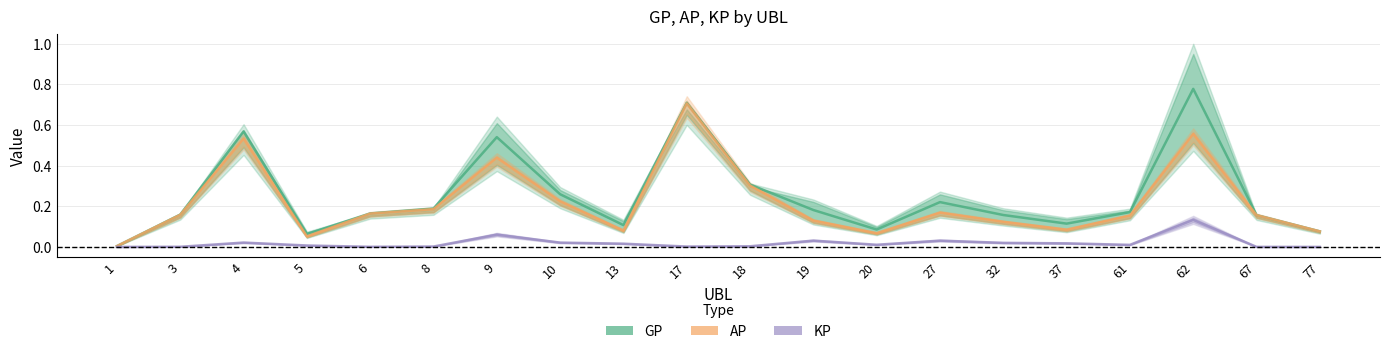

Reading right to left, extract all data points from this chart.

GP: 0.1	0.2	0.8	0.2	0.1	0.2	0.2	0.1	0.2	0.3	0.7	0.1	0.3	0.5	0.2	0.2	0.1	0.6	0.2	0.0
AP: 0.1	0.2	0.6	0.2	0.1	0.1	0.2	0.1	0.1	0.3	0.7	0.1	0.2	0.4	0.2	0.2	0.1	0.5	0.2	0.0
KP: 0.0	0.0	0.1	0.0	0.0	0.0	0.0	0.0	0.0	0.0	0.0	0.0	0.0	0.1	0.0	0.0	0.0	0.0	0.0	0.0